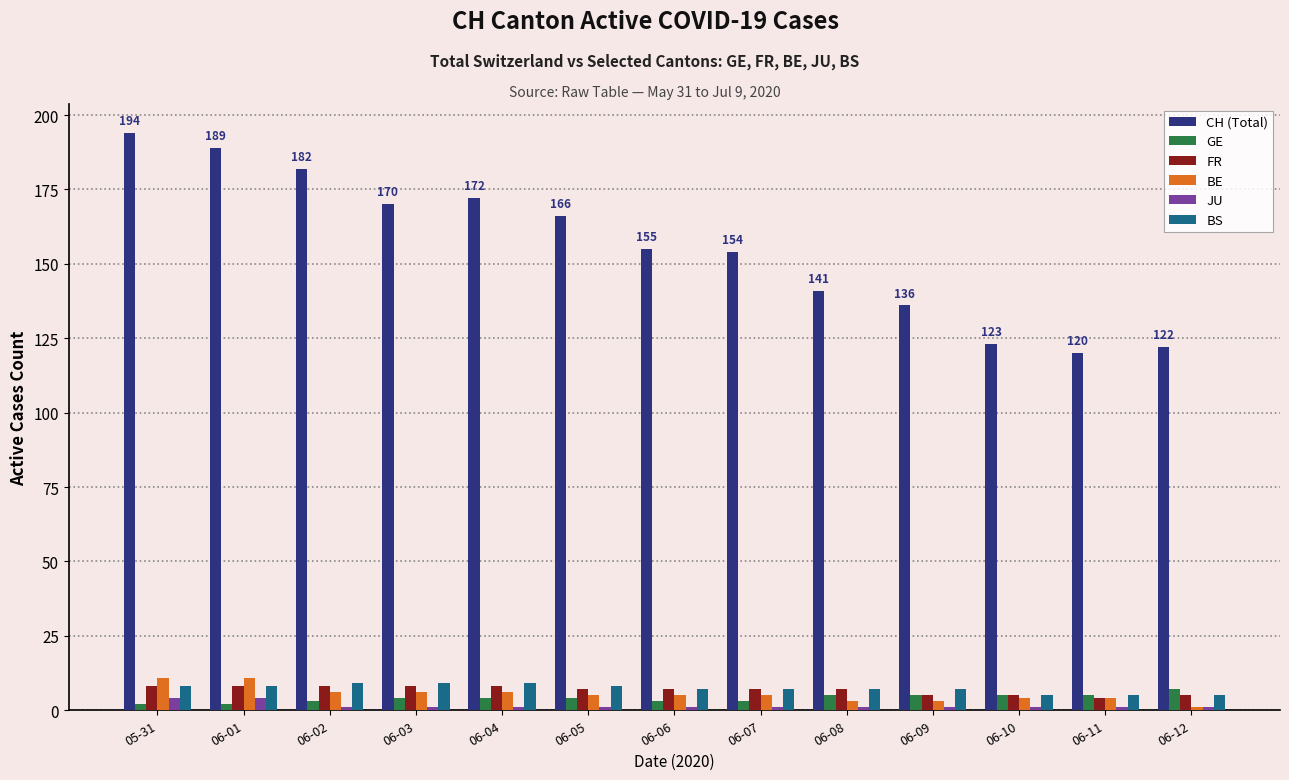

What are all the series names shown in the legend?

CH (Total), GE, FR, BE, JU, BS